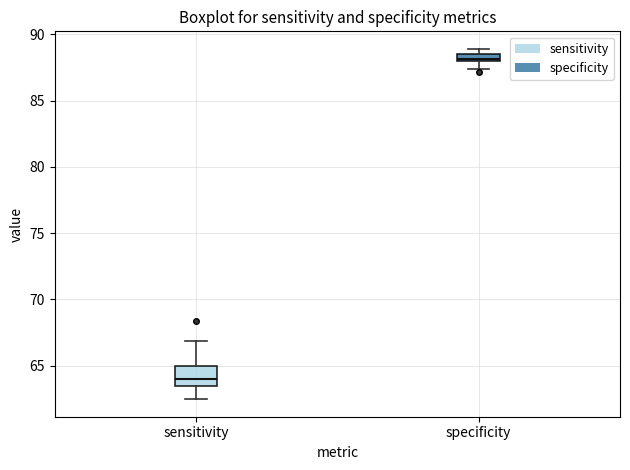

Which box is the tallest, from its lower edge to its upper edge?

sensitivity